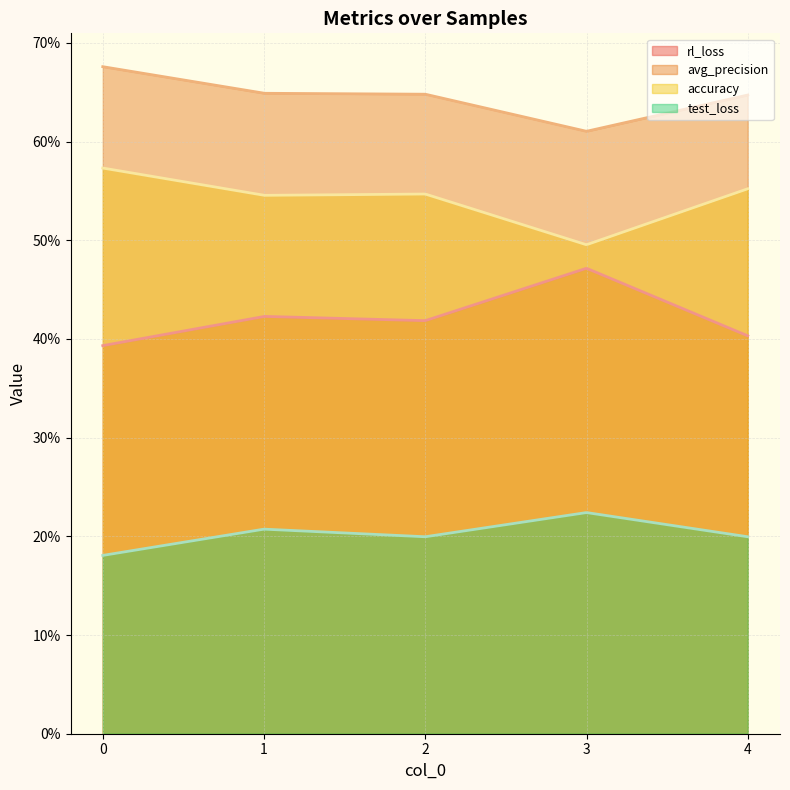

Which has a higher value, 0 or 4?

4